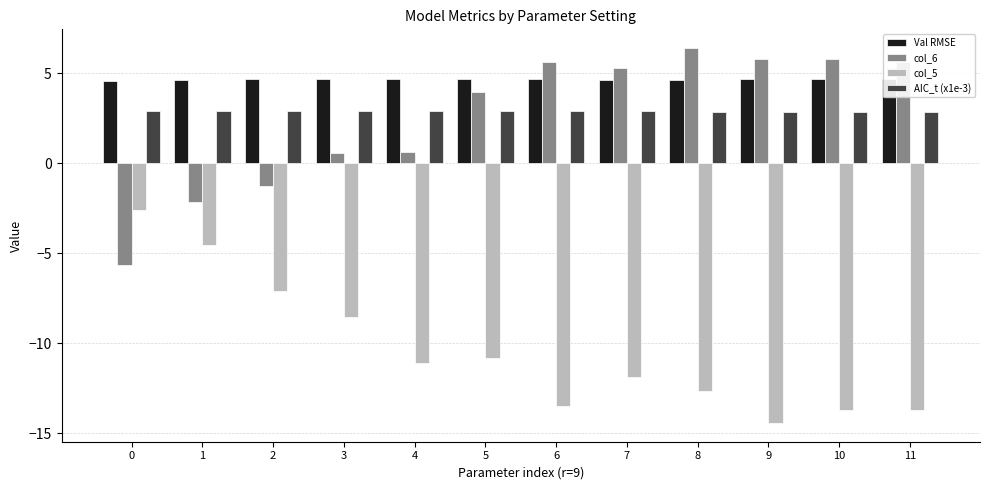

What is the approximate value of col_5 at 11?

-13.7